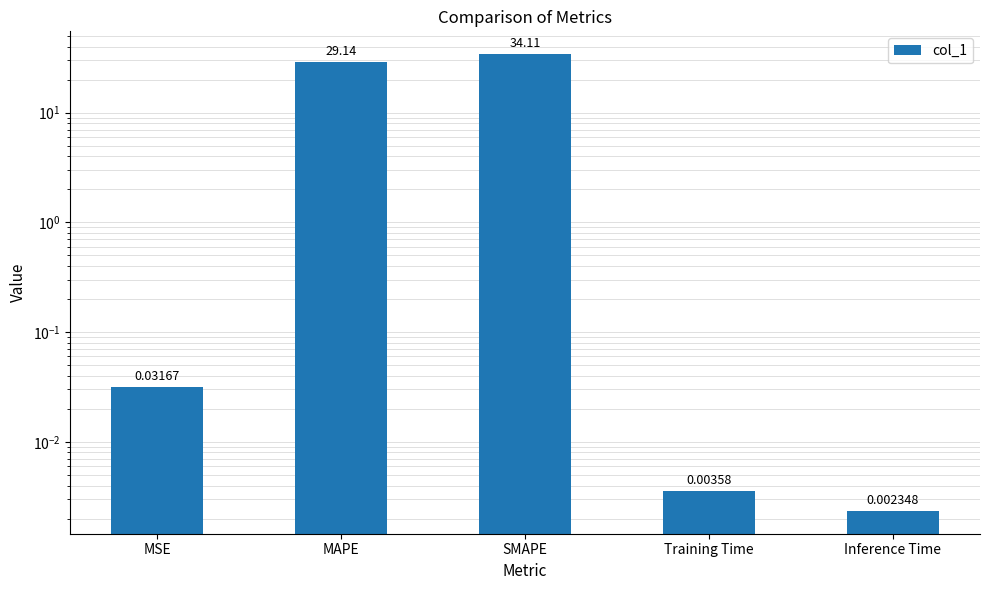

What is the change in value from SMAPE to Inference Time?

-34.1